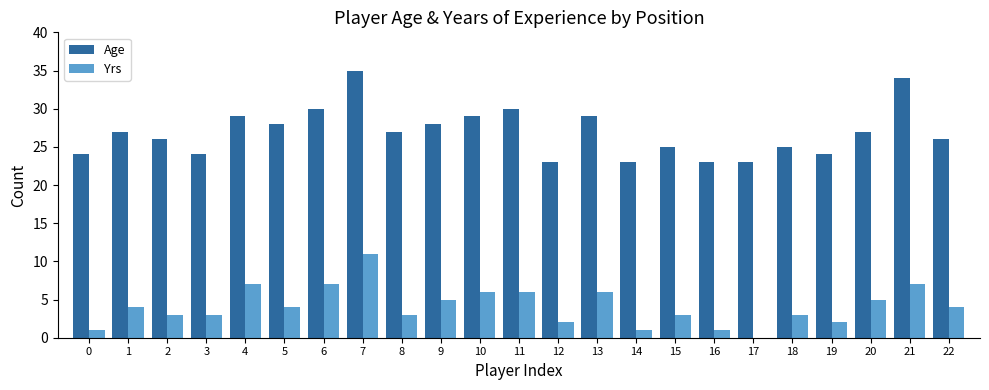

What is the sum of the Yrs values at 0 and 17?

1